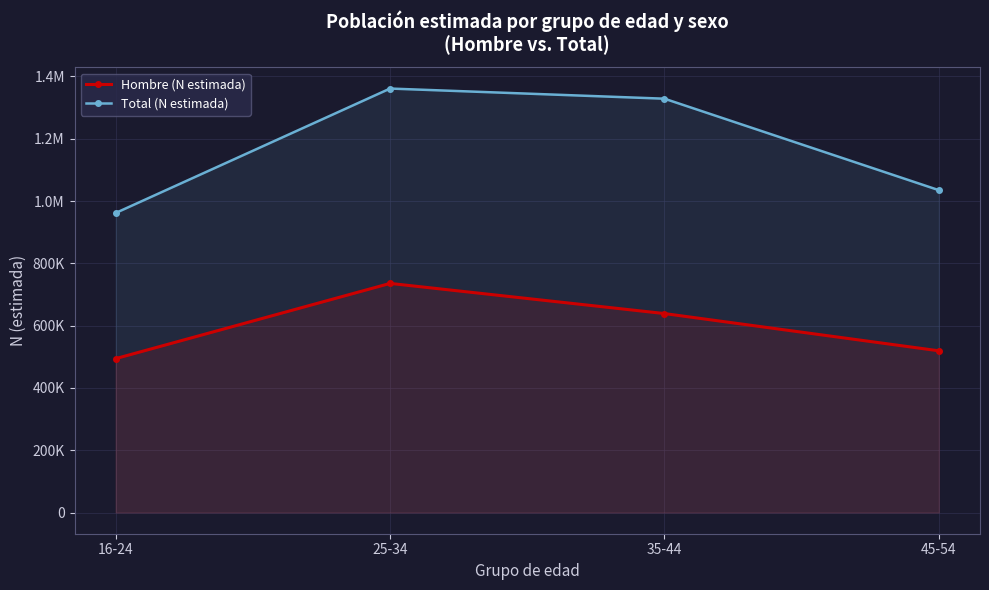

What is the sum of the Hombre (N estimada) values at 35-44 and 16-24?

1132732